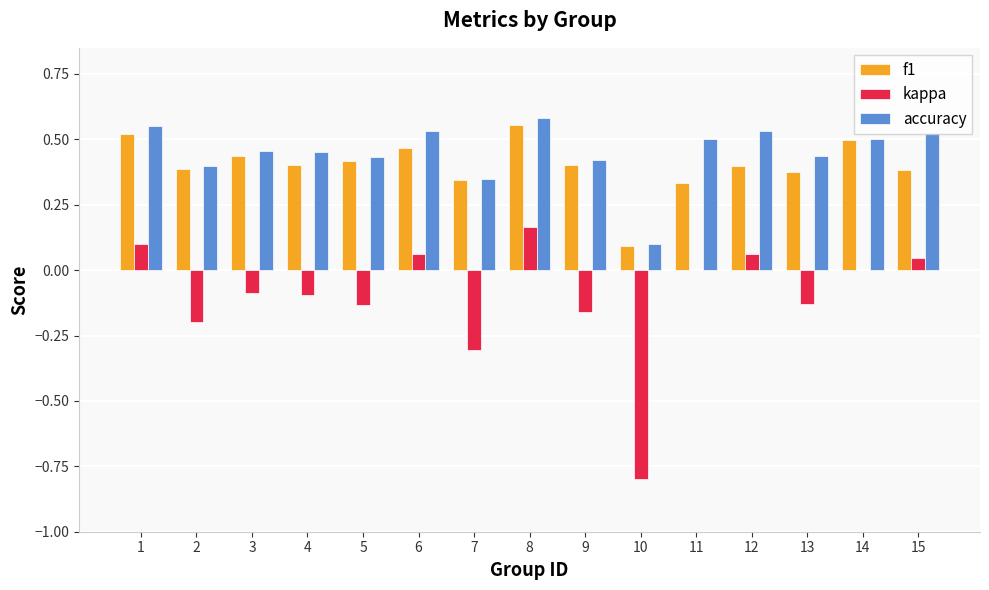

What is the sum of all kappa values?

-1.5